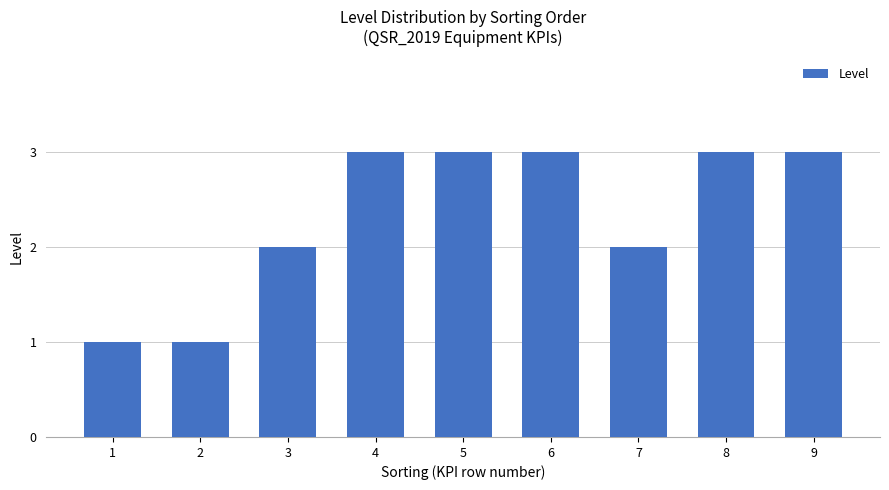

What is the difference between the values at 1 and 3?

1